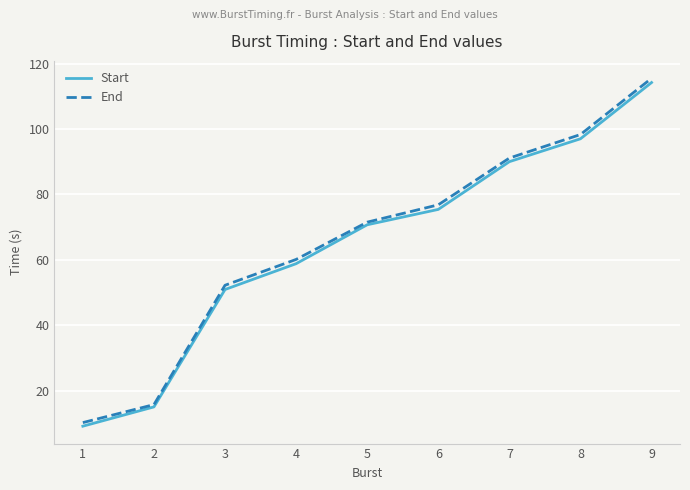

The End series shows 35.1 at 3. True or false?

False